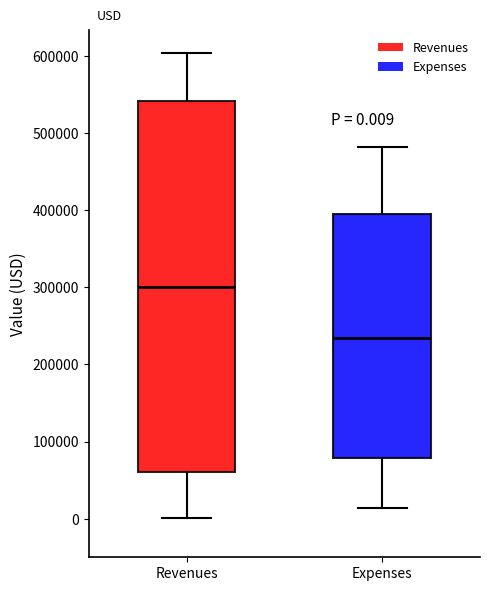

Which box is the tallest, from its lower edge to its upper edge?

Revenues